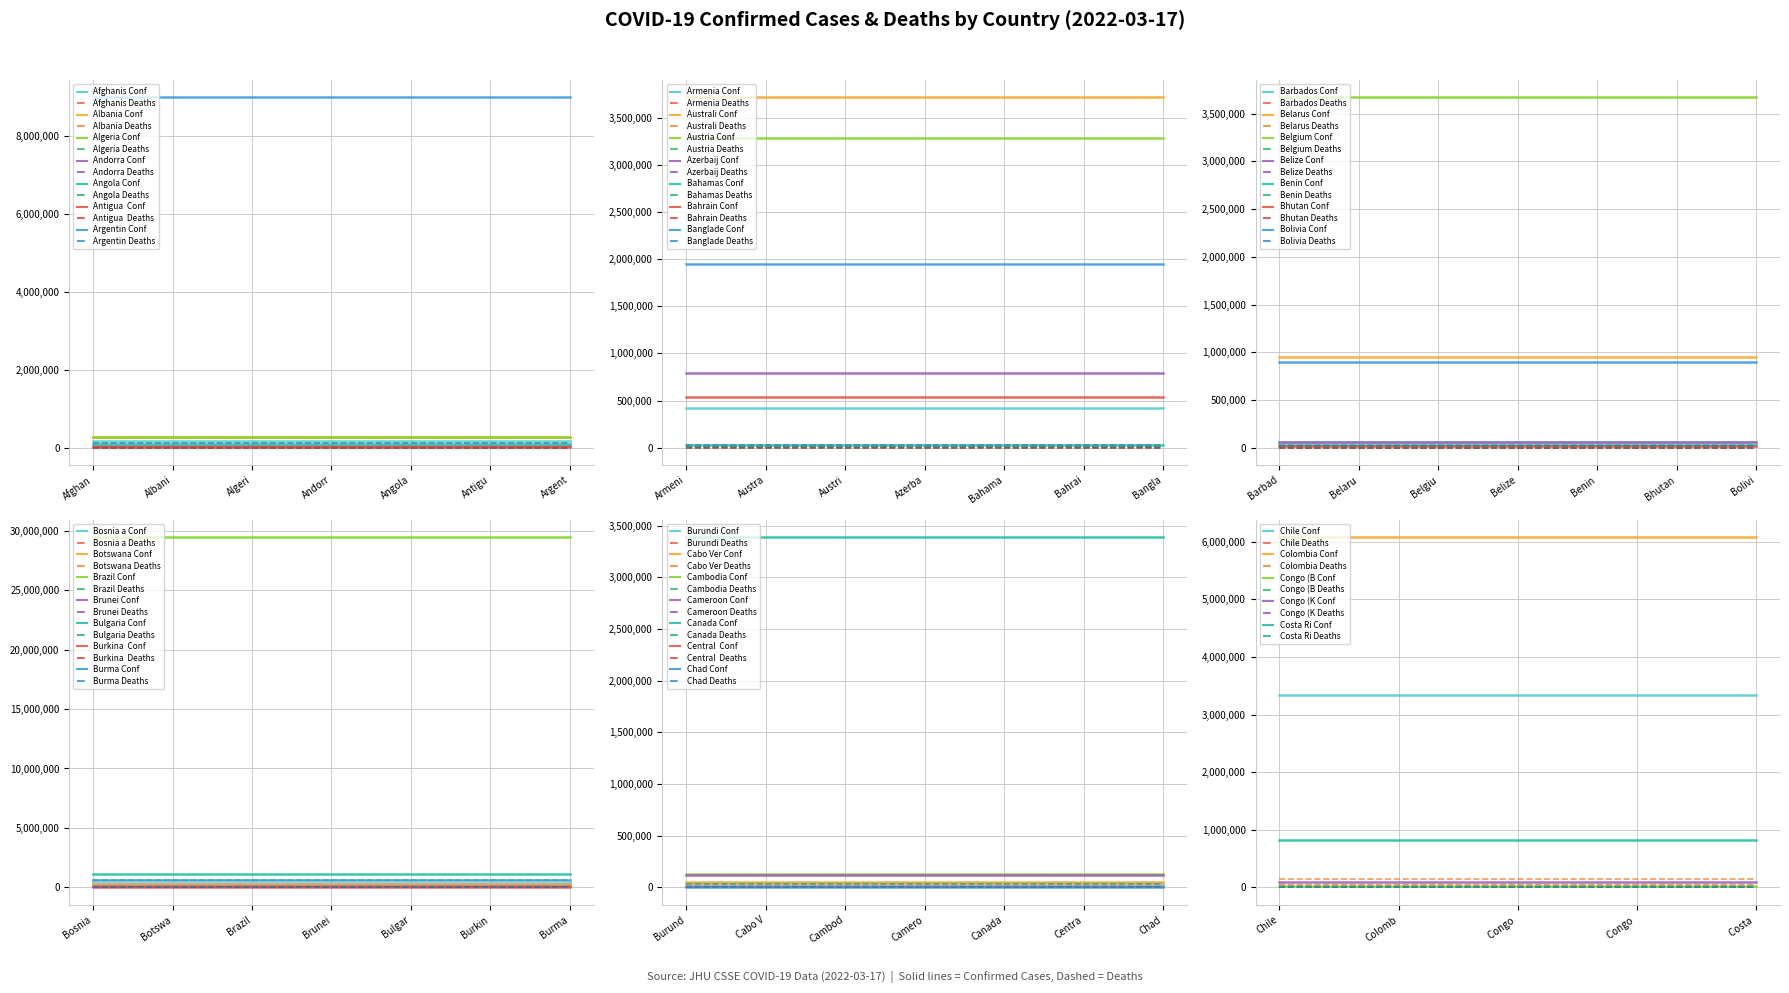

What is the label of the 38th point from the right?

Algeria